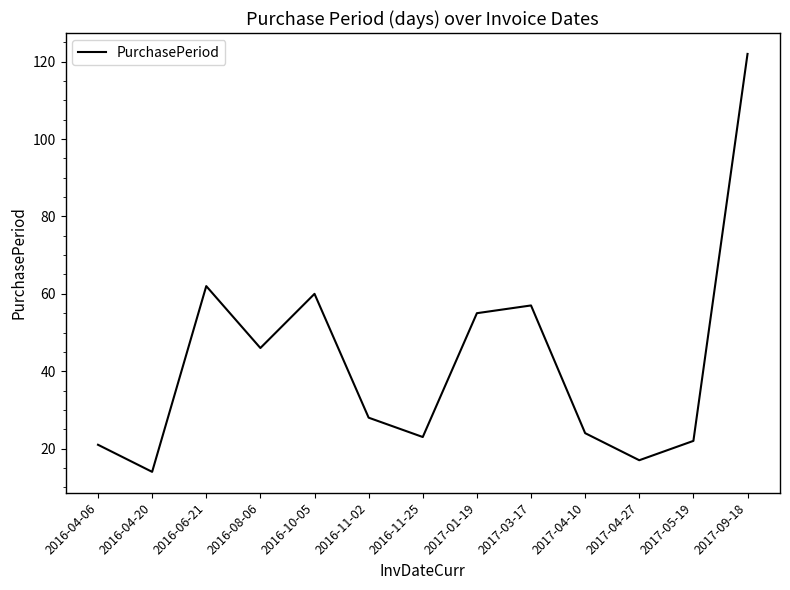

How many lines are shown in the chart?

1